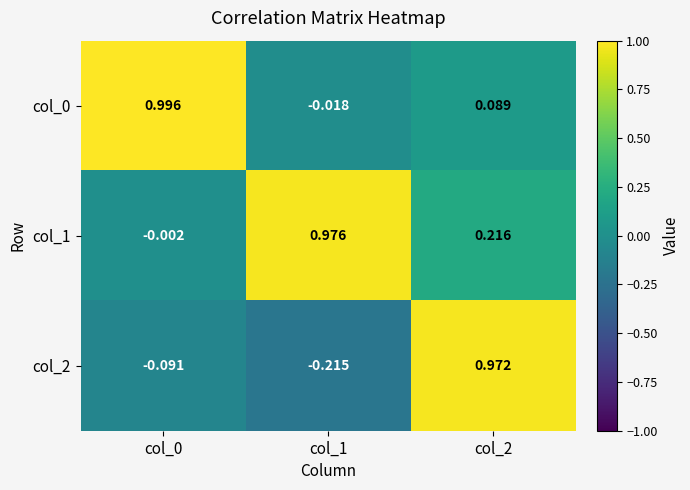

Which series has the largest total across all categories?

col_1